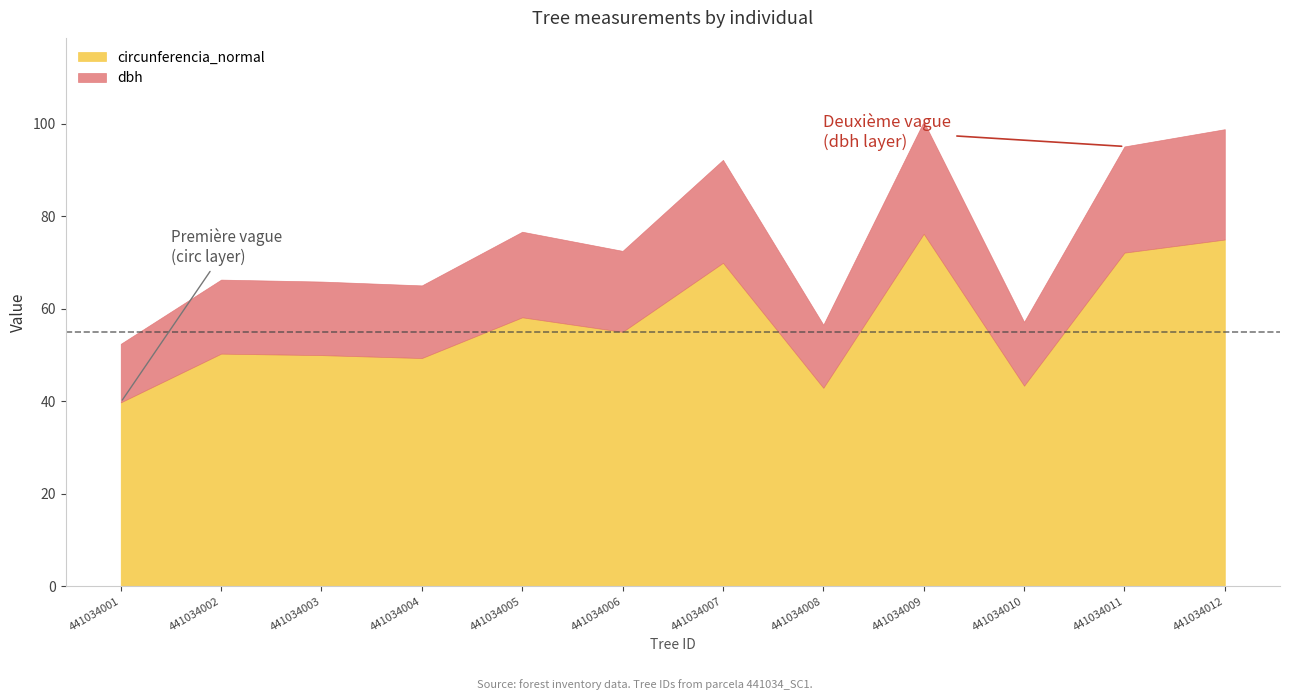

The circunferencia_normal series shows 43.4 at 441034010. True or false?

True